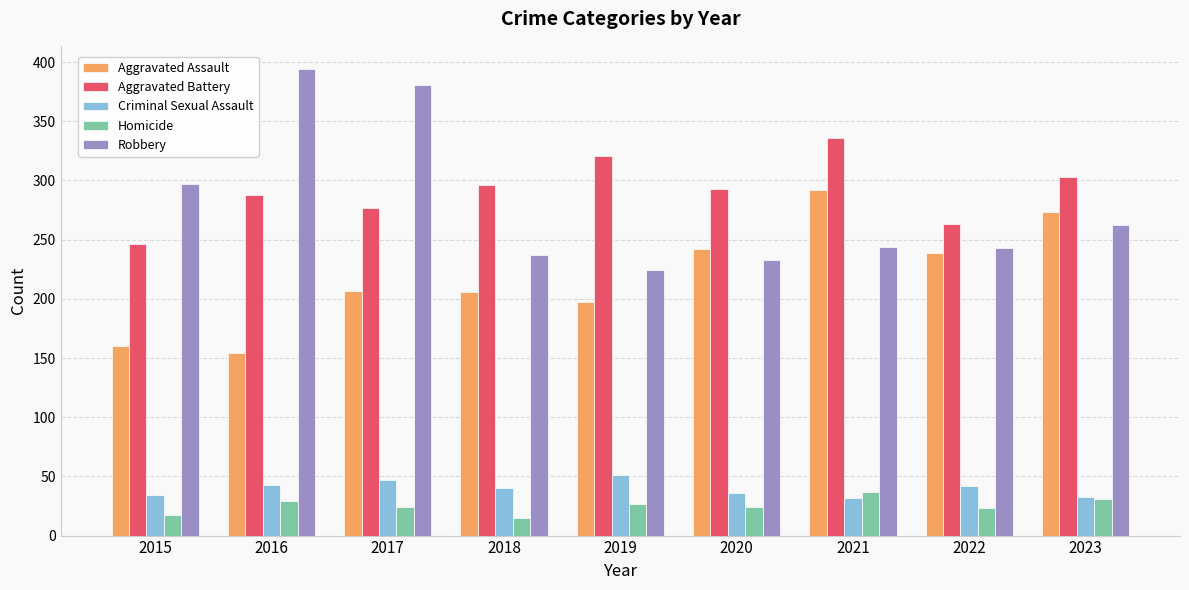

What is the average value of the Aggravated Assault series?

219